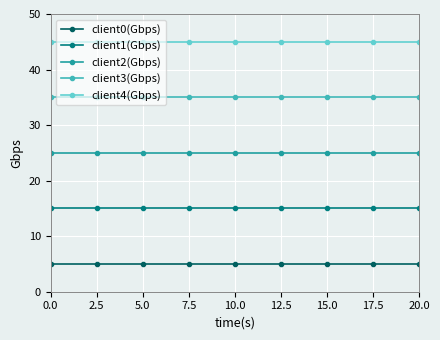

Is the value of client0(Gbps) at 2.5 greater than the value of client4(Gbps) at 5.0?

No